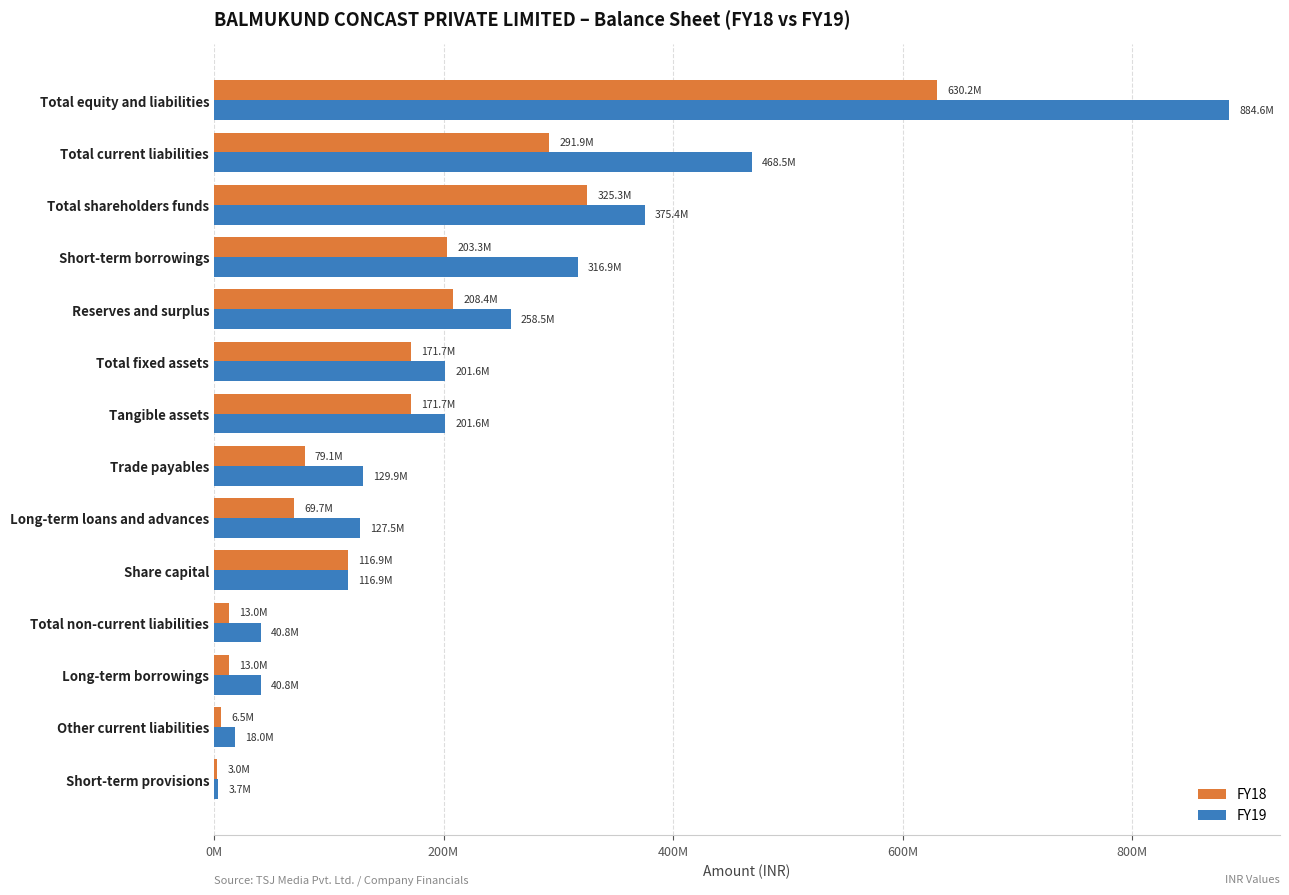

What are all the series names shown in the legend?

FY18, FY19